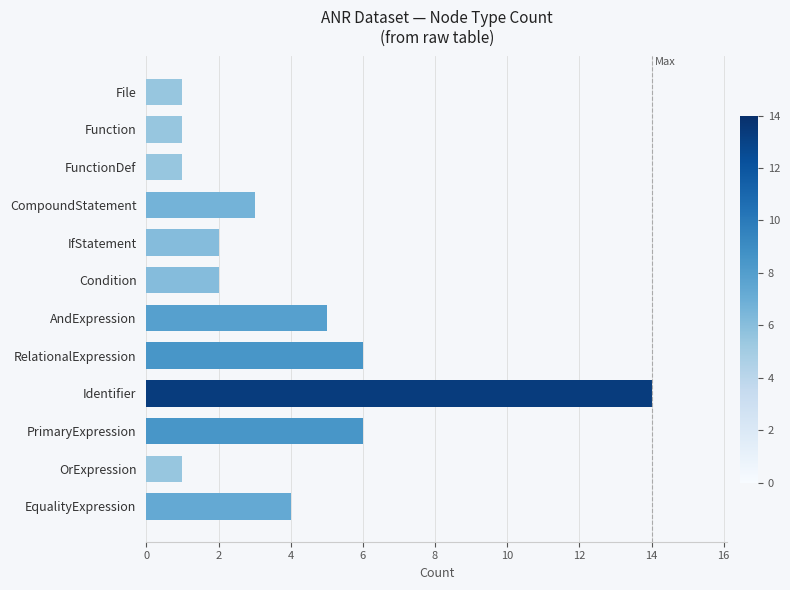

What is the difference between the values at Condition and RelationalExpression?

4